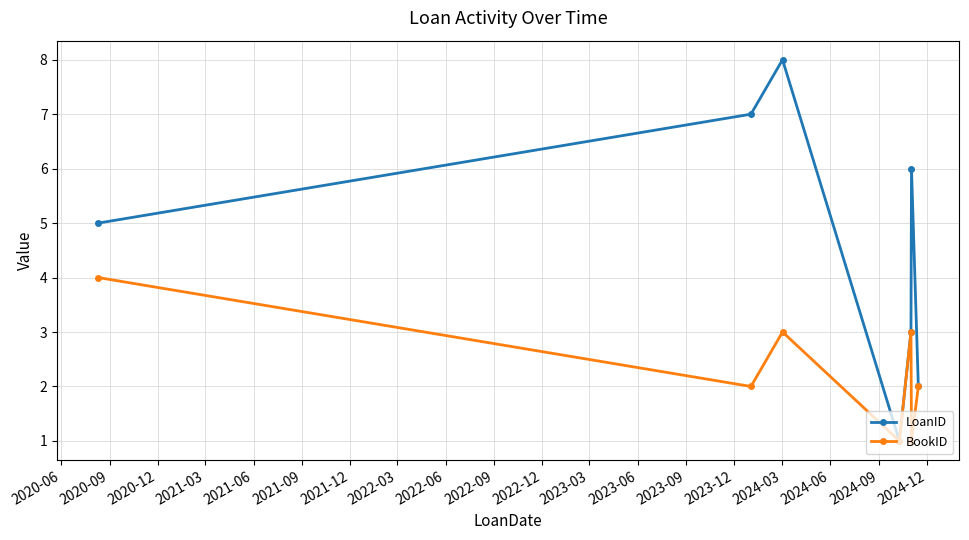

Rank the series by their average value, from lowest to highest.

BookID, LoanID